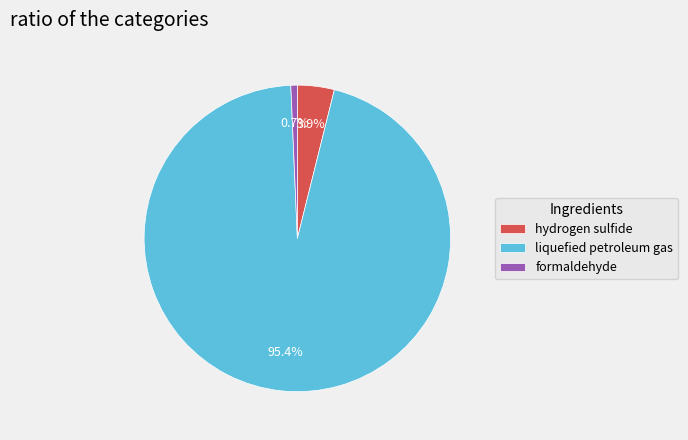

Which has a higher value, liquefied petroleum gas or formaldehyde?

liquefied petroleum gas